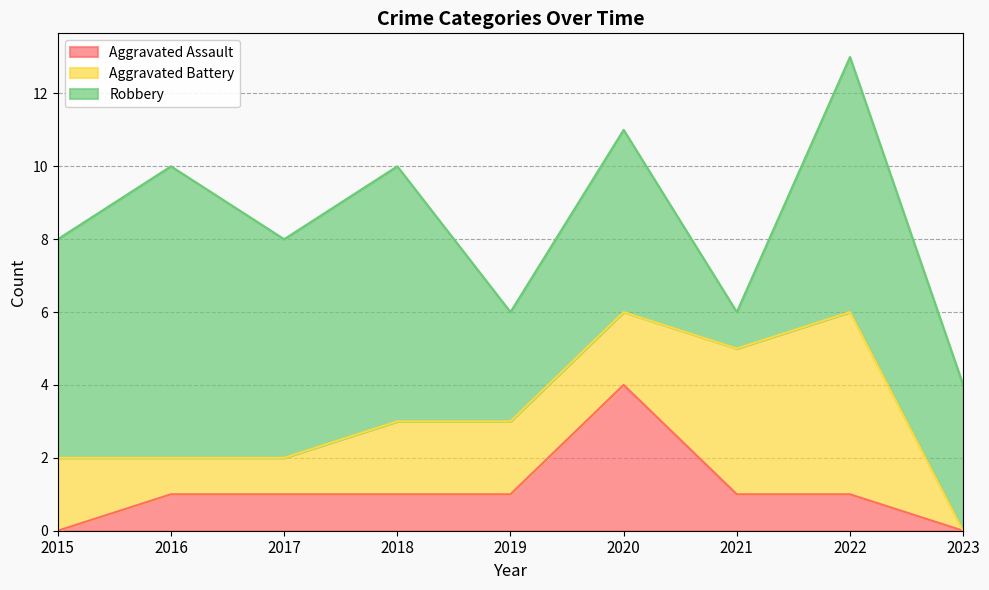

Reading right to left, transcribe all the data shown in this chart.

Aggravated Assault: 2023=0	2022=1	2021=1	2020=4	2019=1	2018=1	2017=1	2016=1	2015=0
Aggravated Battery: 2023=0	2022=5	2021=4	2020=2	2019=2	2018=2	2017=1	2016=1	2015=2
Robbery: 2023=4	2022=7	2021=1	2020=5	2019=3	2018=7	2017=6	2016=8	2015=6